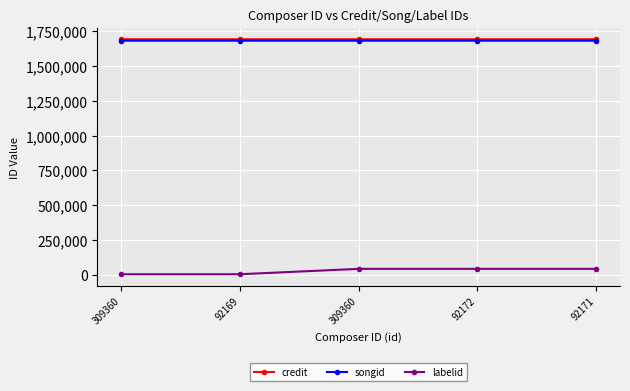

How many songid values are between 1682782 and 1682785?

5